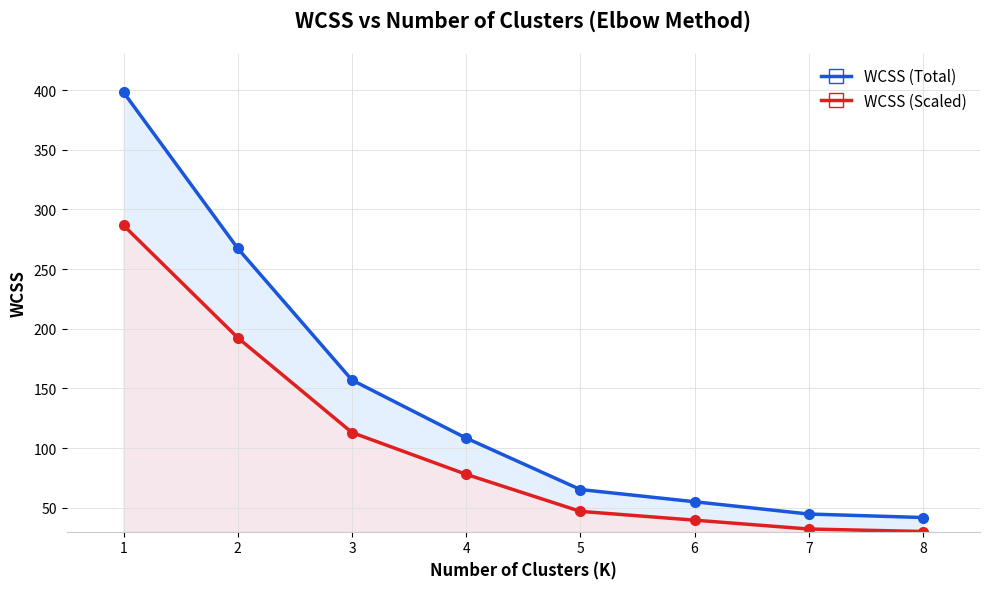

The WCSS (Total) series shows 108.4 at 4. True or false?

True